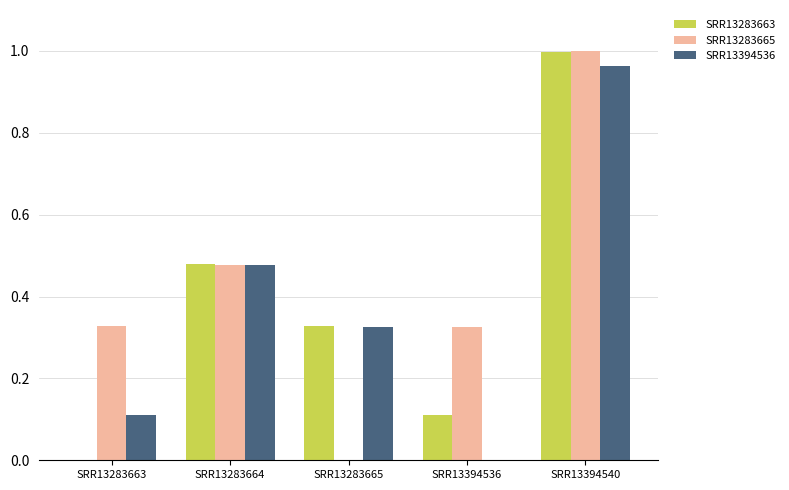

At which label does SRR13283665 reach its peak?

SRR13394540